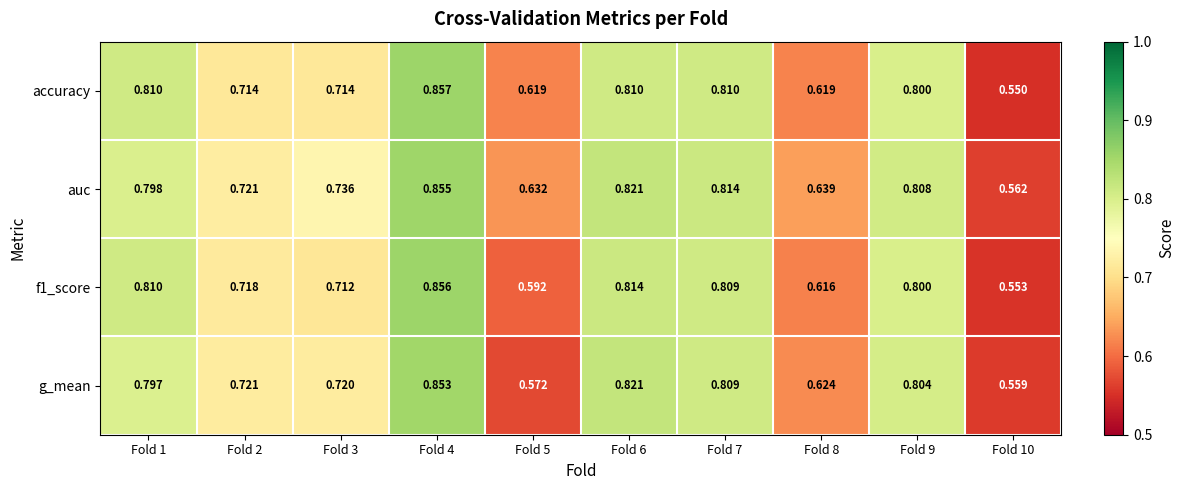

Is the value of g_mean at Fold 3 greater than the value of f1_score at Fold 6?

No